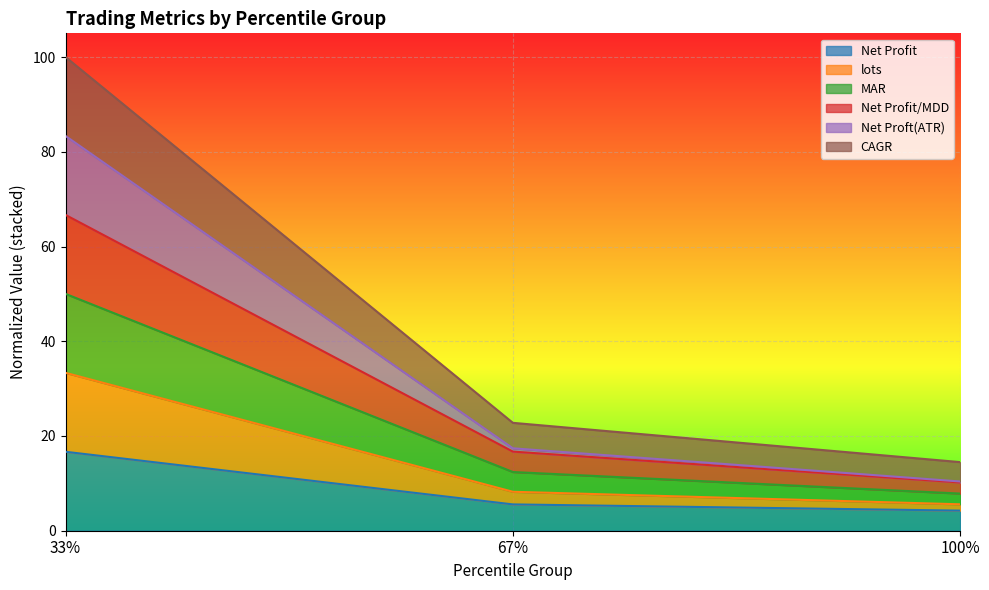

At which category is the sum across all series the highest?

33%